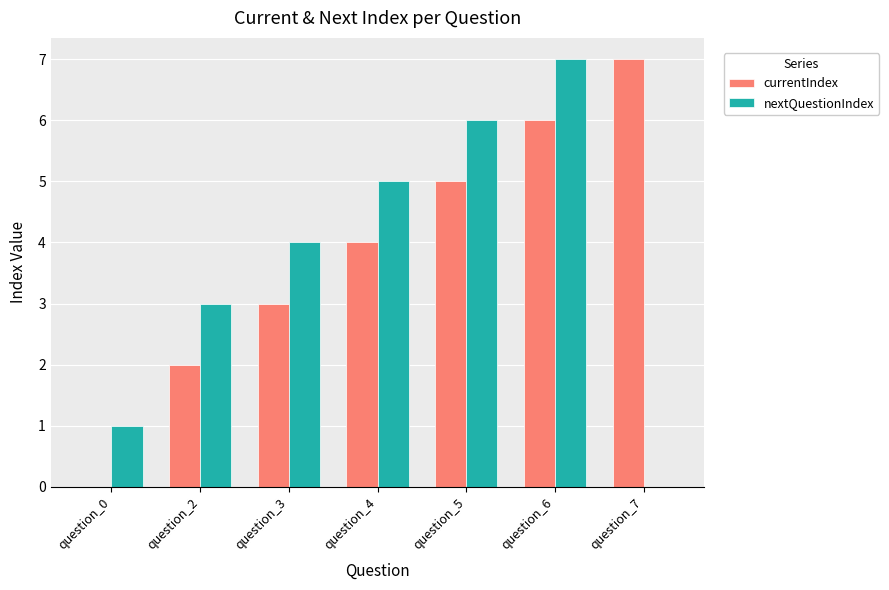

Reading left to right, what are all the values shown in this chart?

currentIndex: 0	2	3	4	5	6	7
nextQuestionIndex: 1	3	4	5	6	7	0